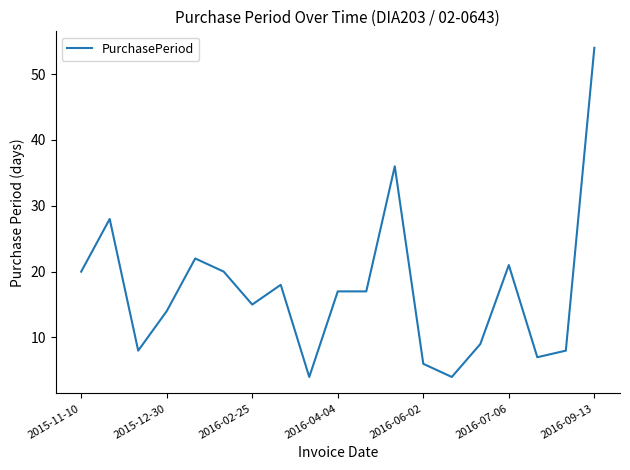

What is the smallest value displayed?

4